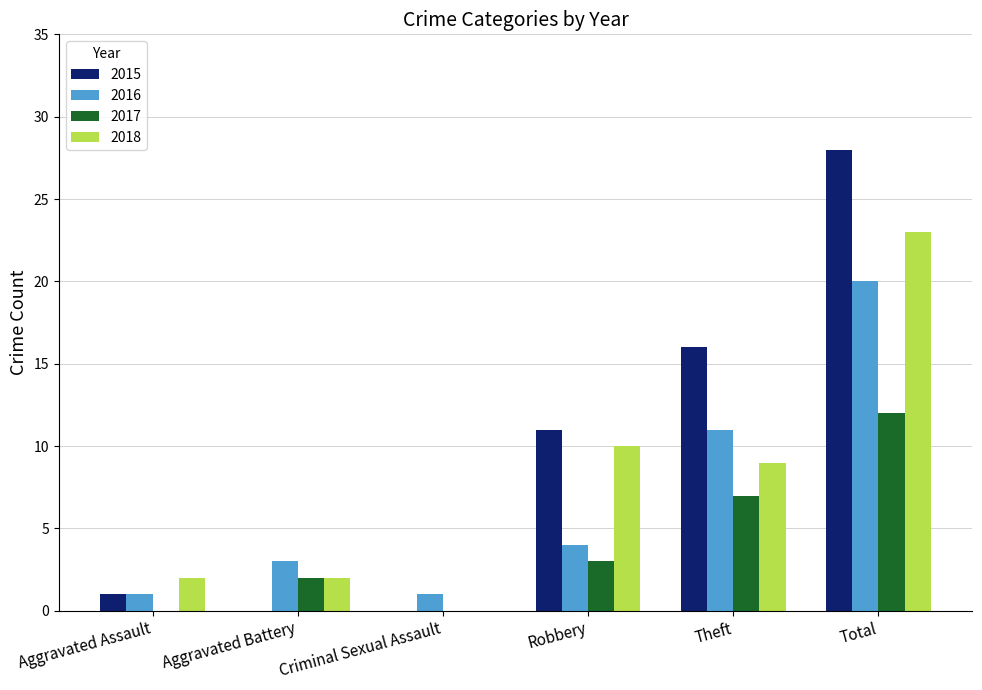

What is the maximum value shown in the chart?

28